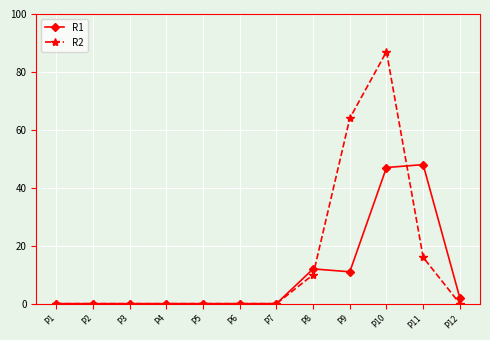

What is the greatest value displayed?

87